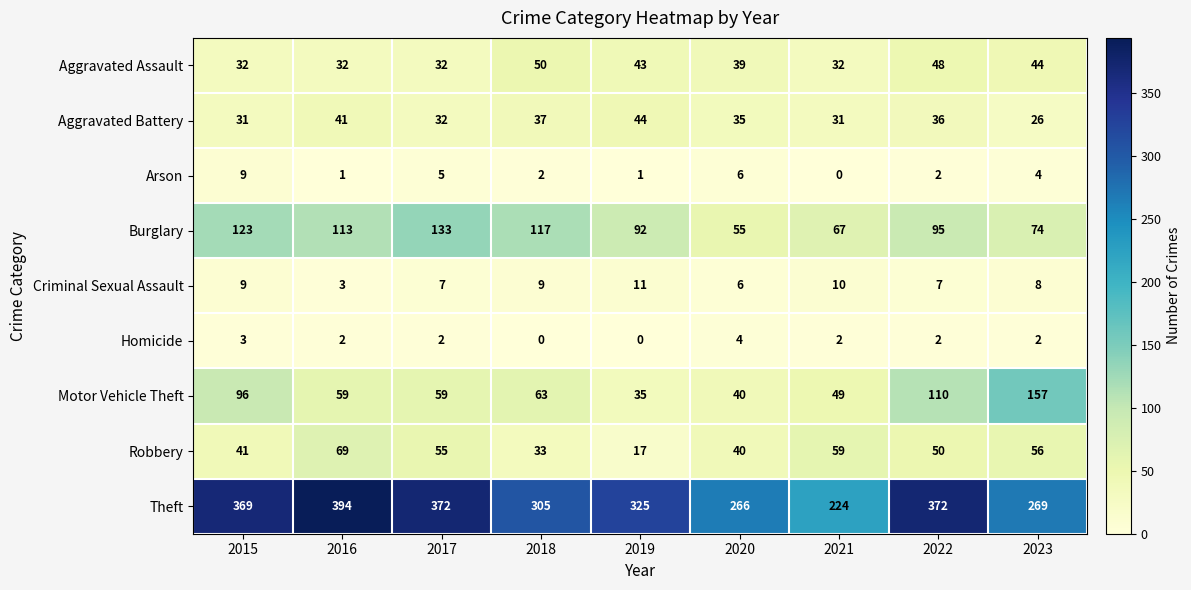

Which series has the widest spread of values?

Theft